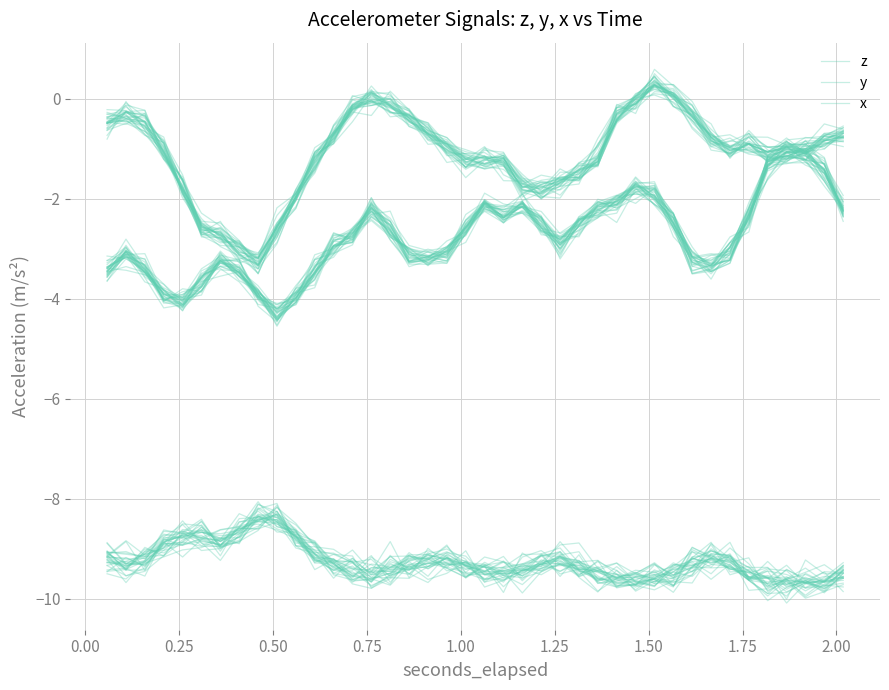

How many interior local peaks does the x series have?

7